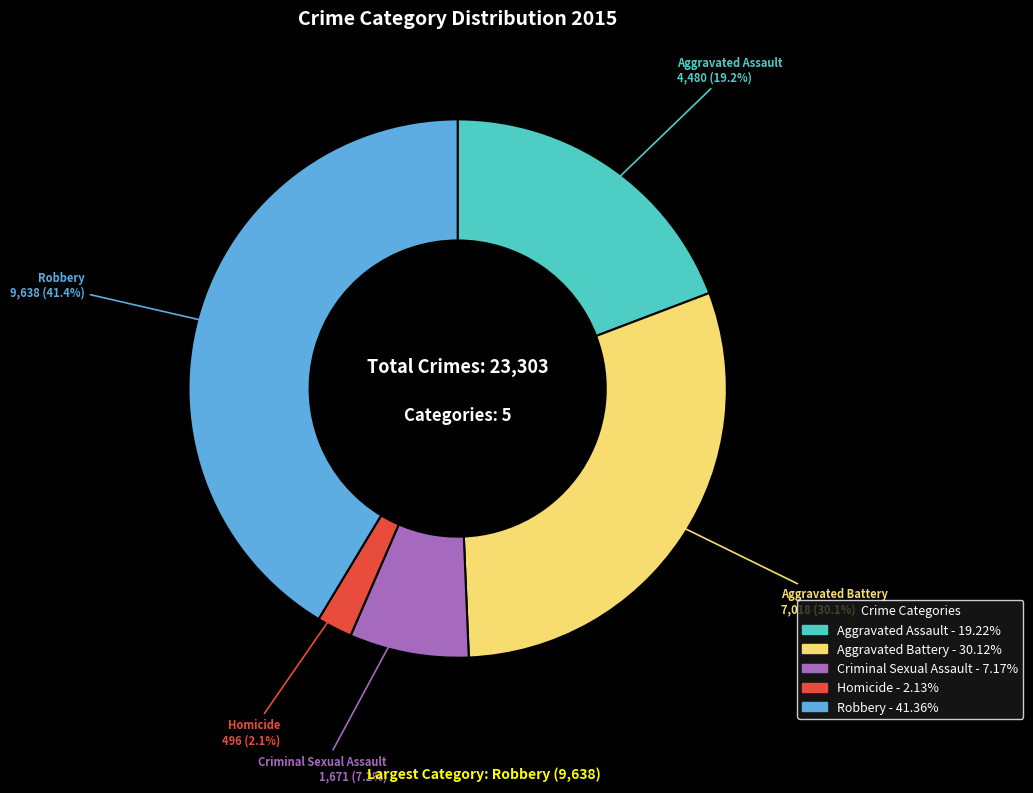

To the nearest percent, what portion does Aggravated Battery represent?

30%